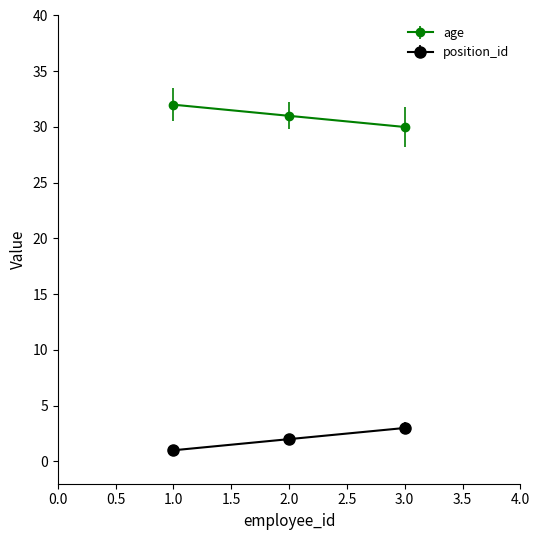

At which label is position_id closest to 2?

2.0